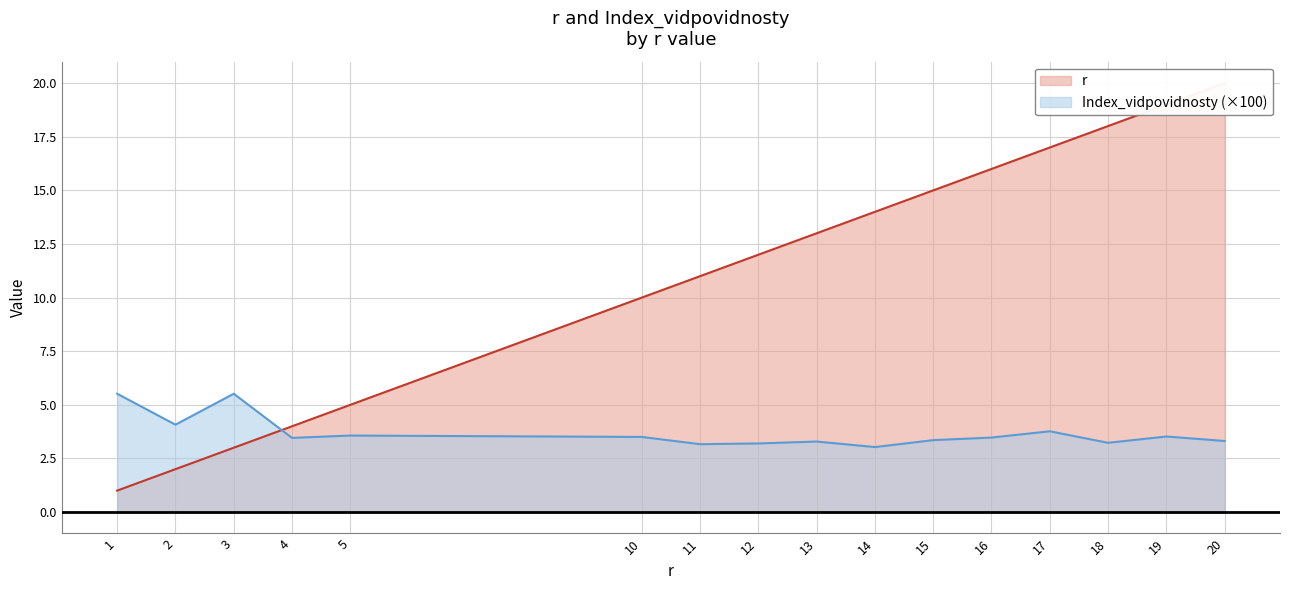

What is the maximum value for Index_vidpovidnosty (×100)?

5.5